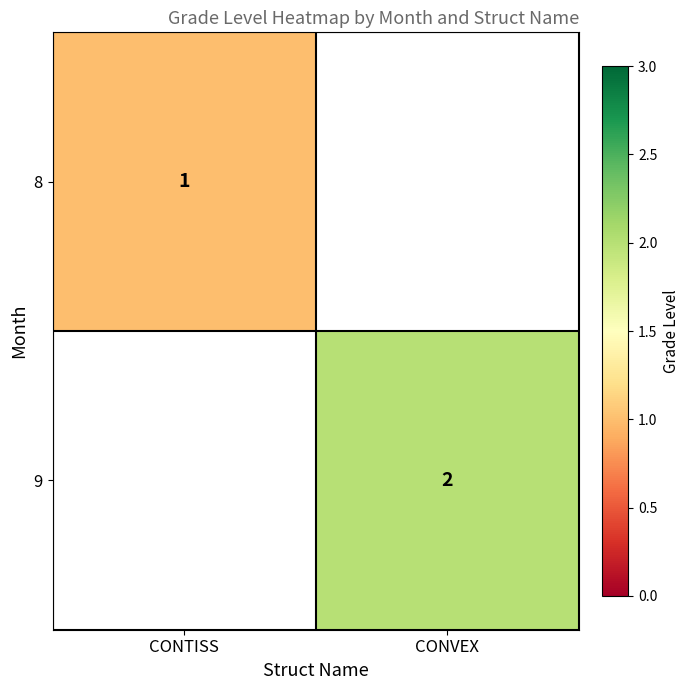

The 8 series shows 1 at CONTISS. True or false?

True